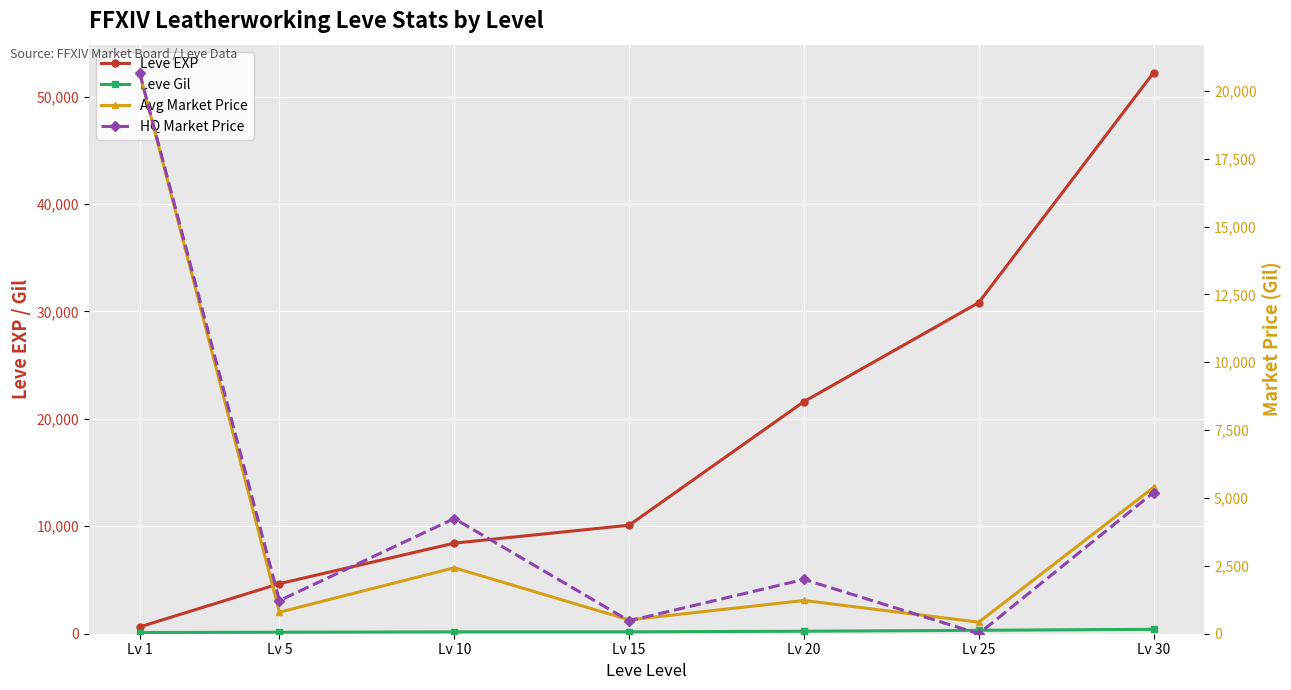

What are all the series names shown in the legend?

Leve EXP, Leve Gil, Avg Market Price, HQ Market Price